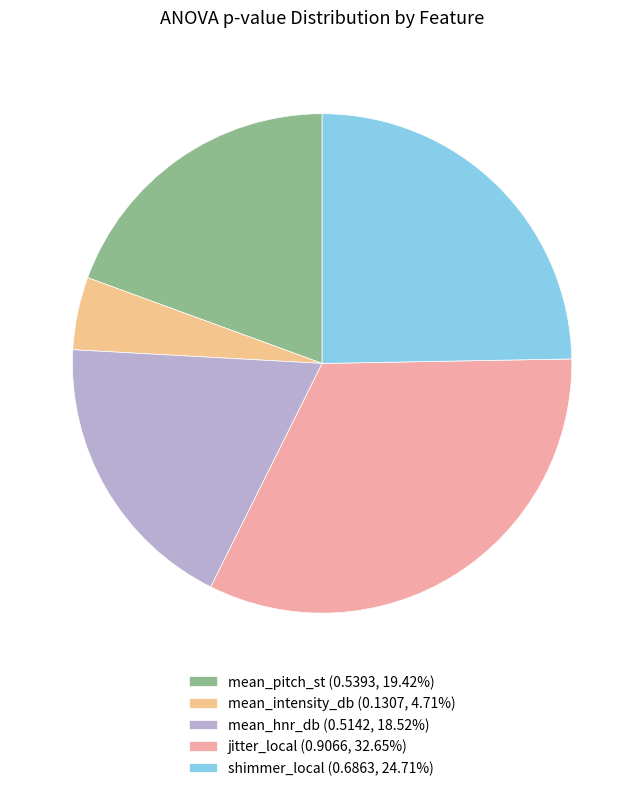

Is there a majority slice in this chart?

No